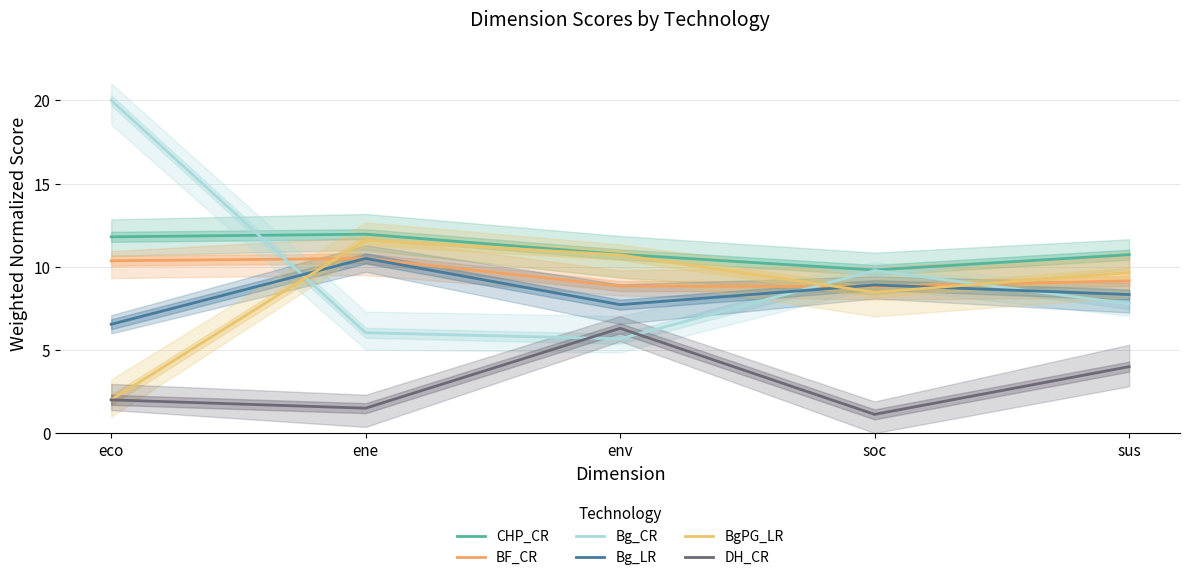

The value of Bg_CR at sus is 2.9. True or false?

False